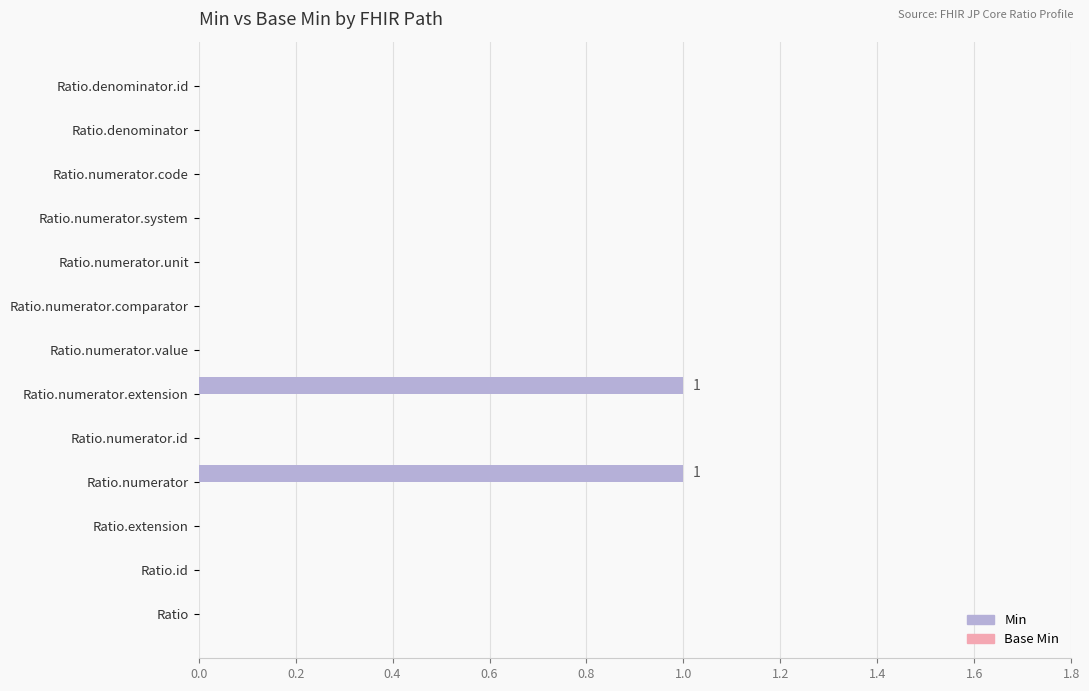

True or false: the data shows 0 at Ratio.extension.

True